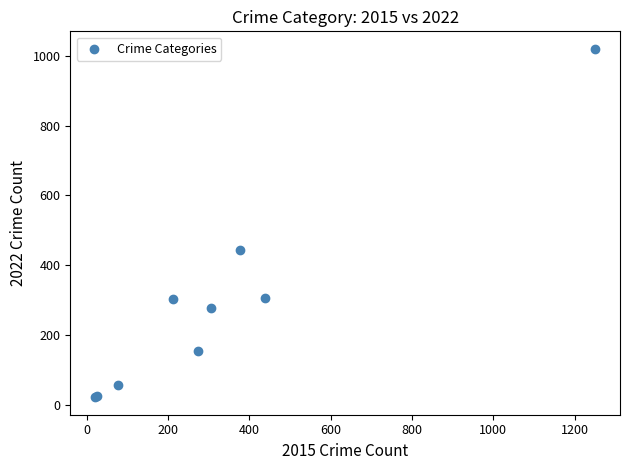

What Y value in the scatter plot is closest to 521?

443